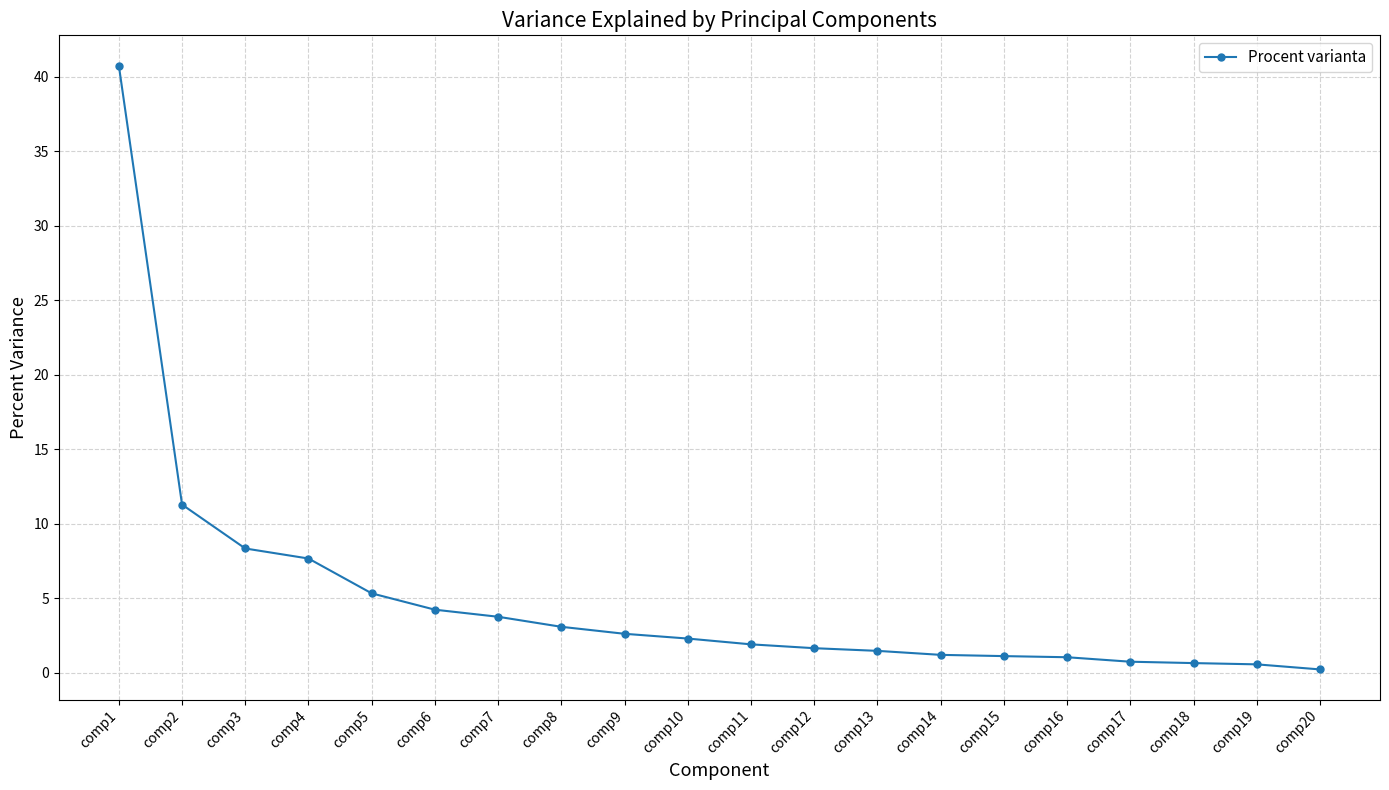

Which label corresponds to the largest value in the chart?

comp1